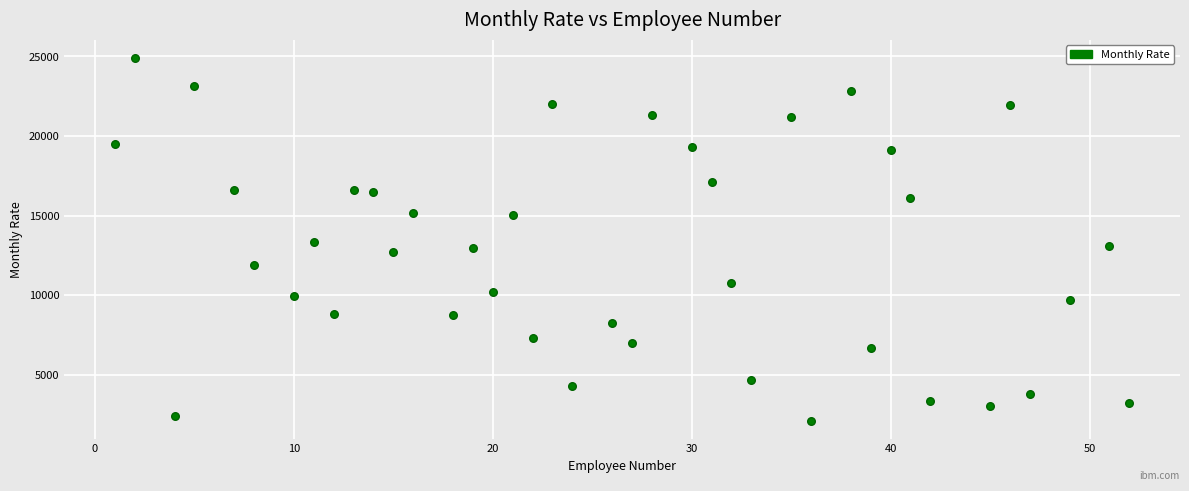

What is the range of X values (max minus min)?

51